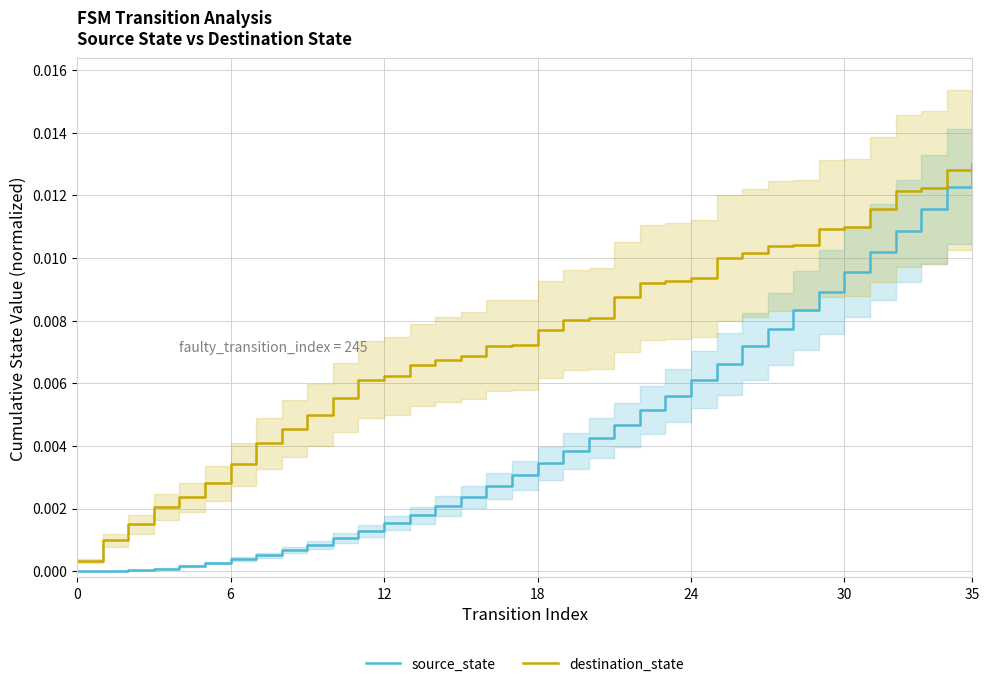

True or false: source_state has more than 1 points higher than both neighbors.

False